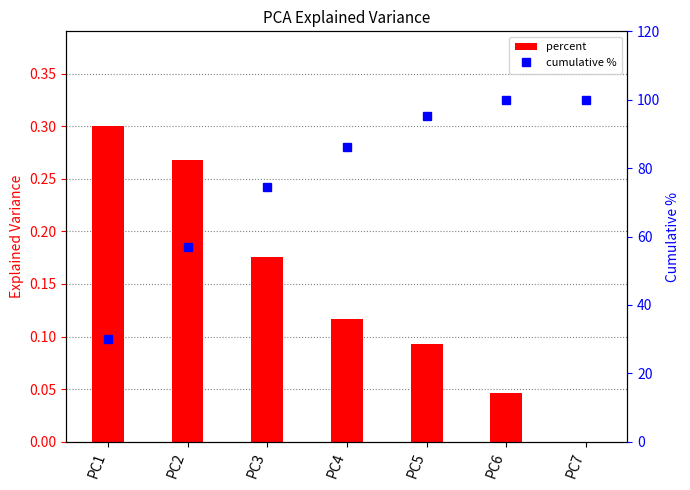

What is the difference between the second highest and second lowest values in the percent series?

0.2